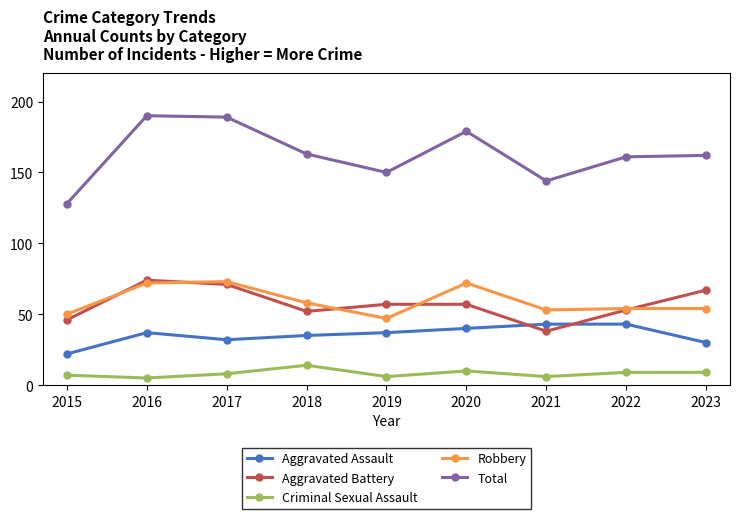

Which series has the largest range (max minus min)?

Total